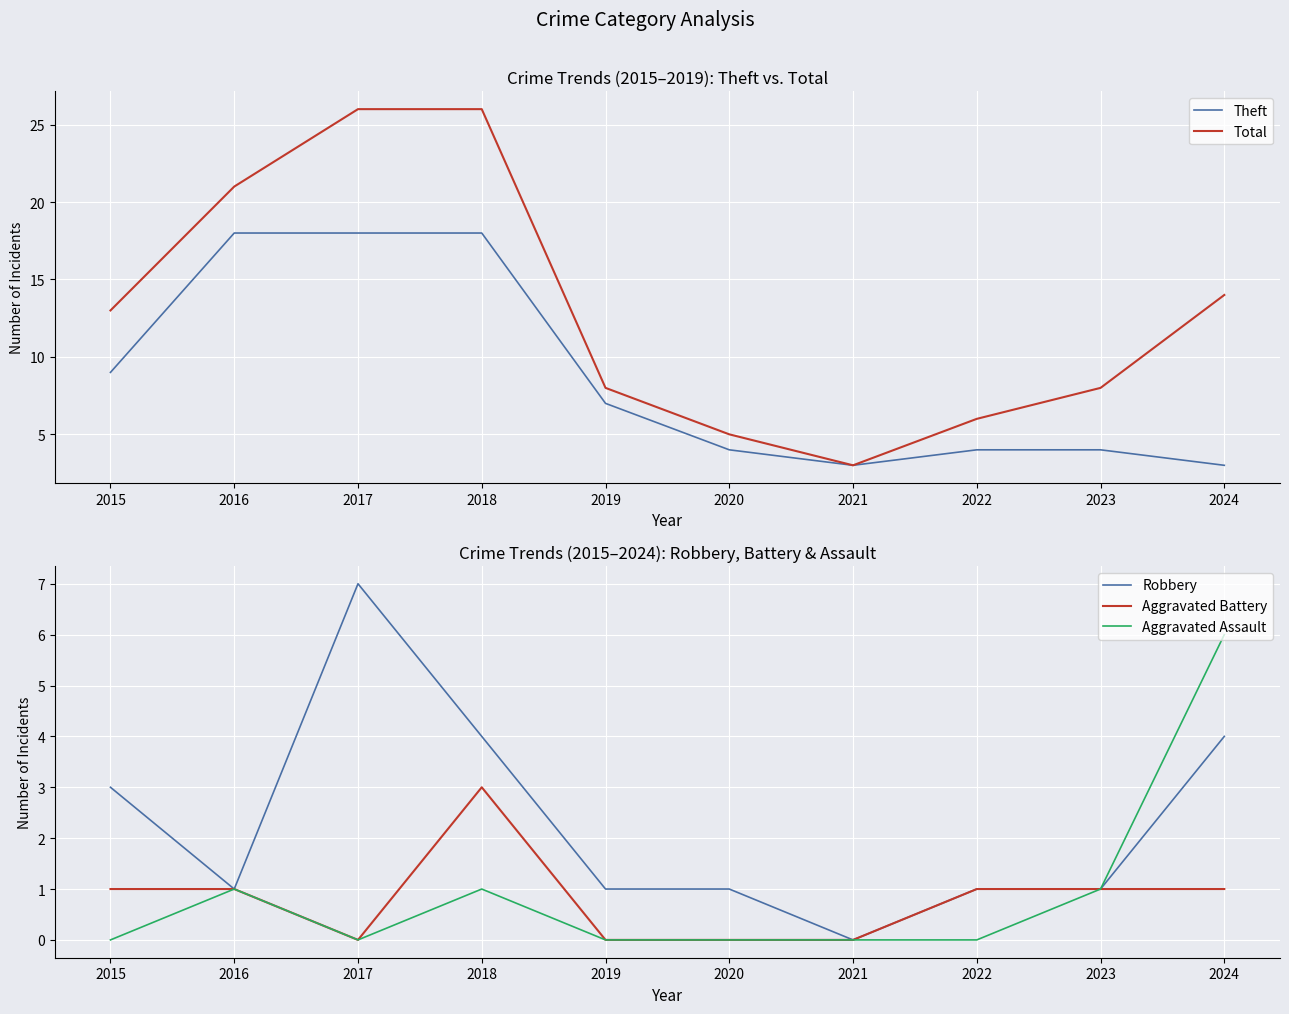

Reading left to right, list all the values displayed in this chart.

Theft: 9	18	18	18	7	4	3	4	4	3
Total: 13	21	26	26	8	5	3	6	8	14
Robbery: 3	1	7	4	1	1	0	1	1	4
Aggravated Battery: 1	1	0	3	0	0	0	1	1	1
Aggravated Assault: 0	1	0	1	0	0	0	0	1	6